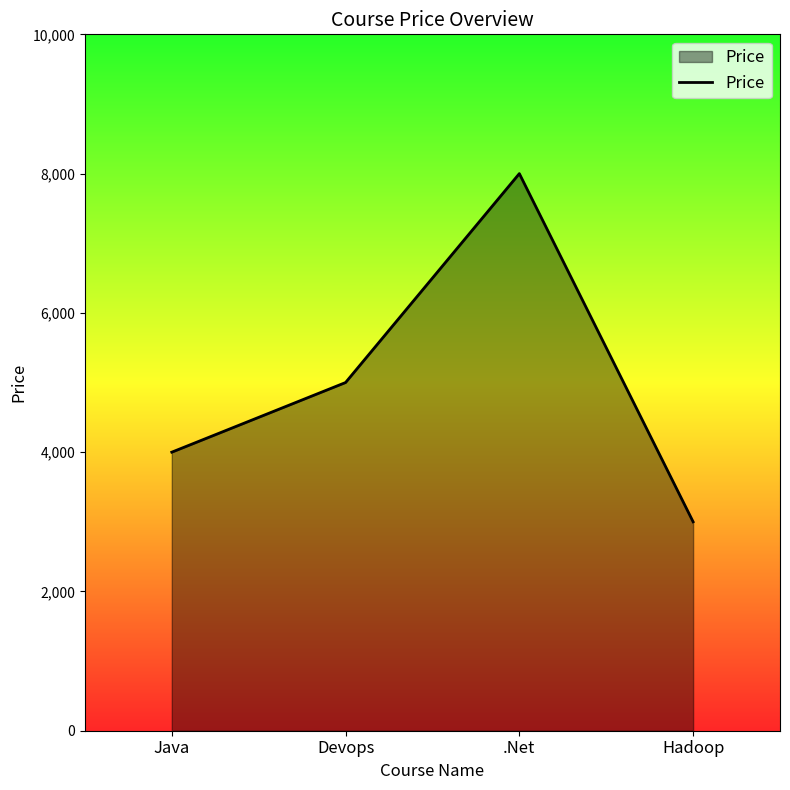

True or false: there are more than 2 points higher than both neighbors.

False